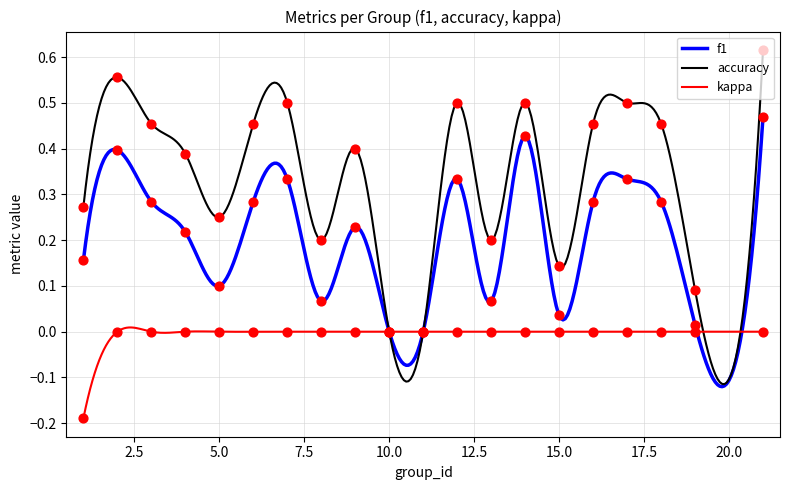

What is the total value across all series at 6?

0.7